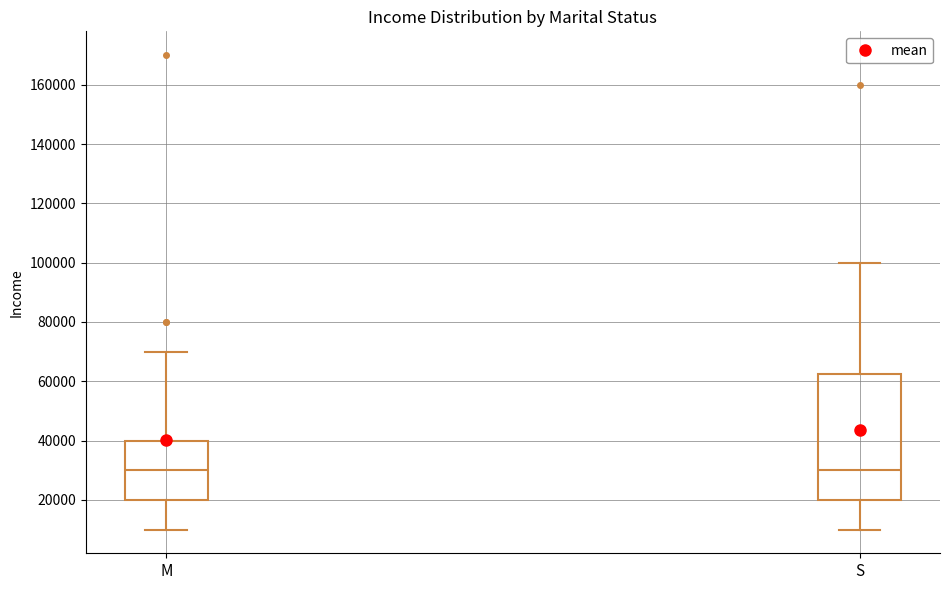

Reading left to right, transcribe this box plot: for each box, give where its median line is, the range the box spans, and where its two whiskers end, as read against the y-axis. The values are not printed on the chart, so give them approximately, as read against the axis.

M: median 30000, box 20000 to 40000, whiskers 10000 to 70000
S: median 30000, box 20000 to 62000, whiskers 10000 to 100000